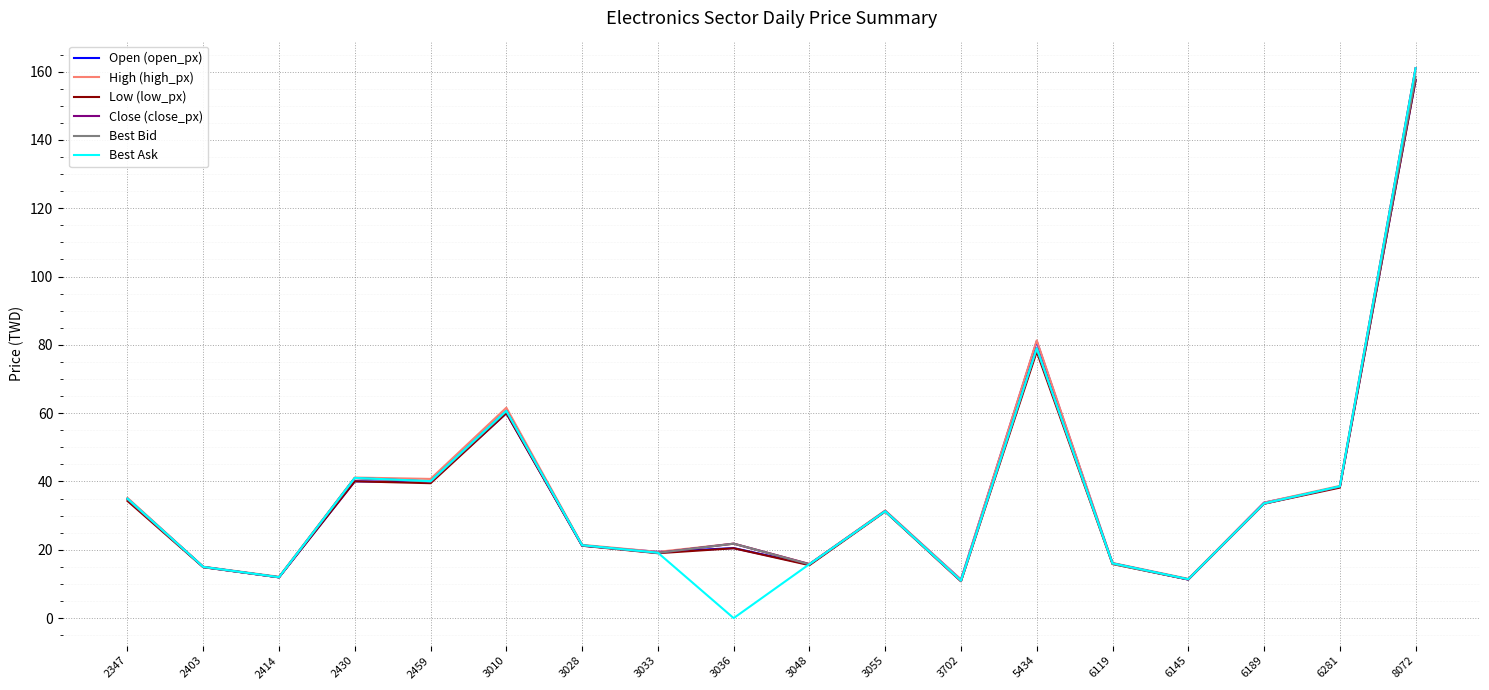

What is the difference between the Best Bid values at 3028 and 3033?

2.2